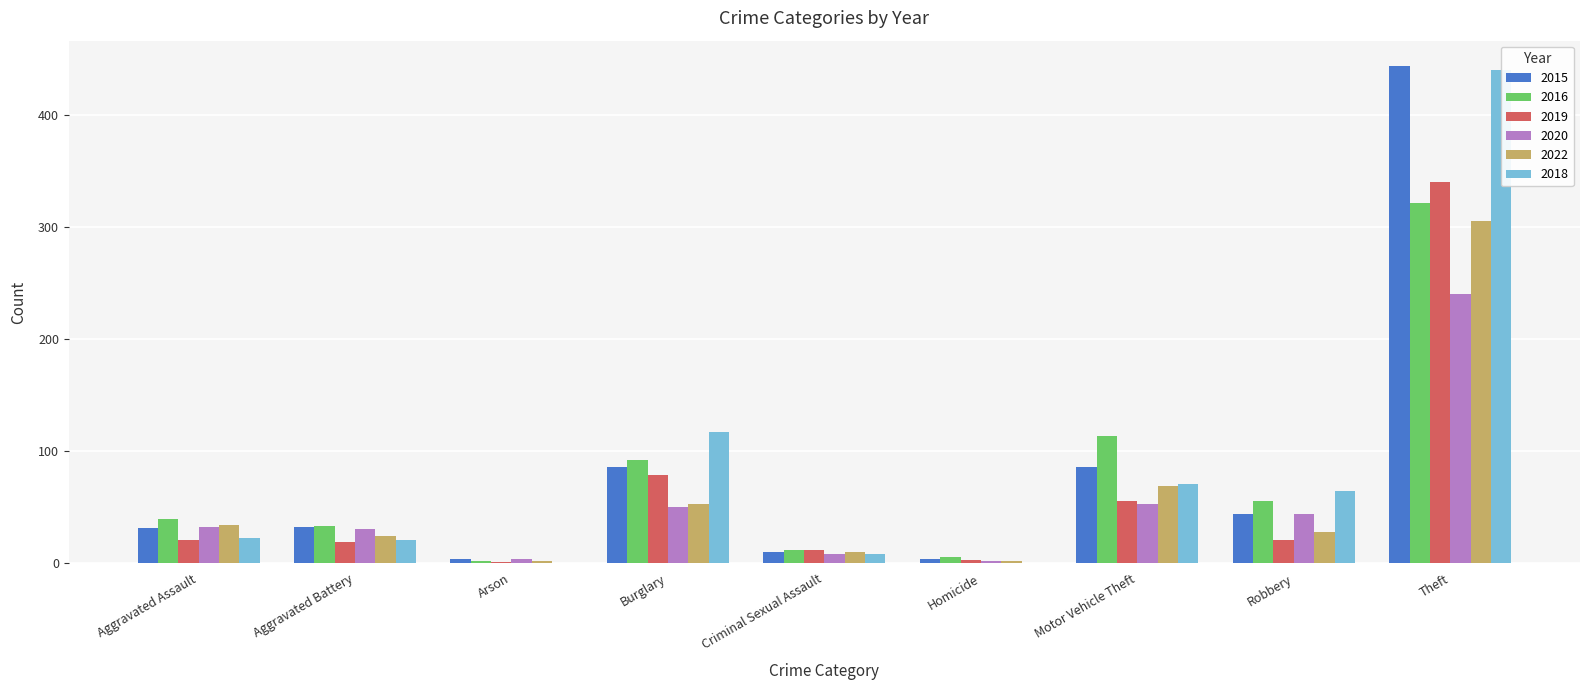

Rank the series by their maximum value, from lowest to highest.

2020, 2022, 2016, 2019, 2018, 2015